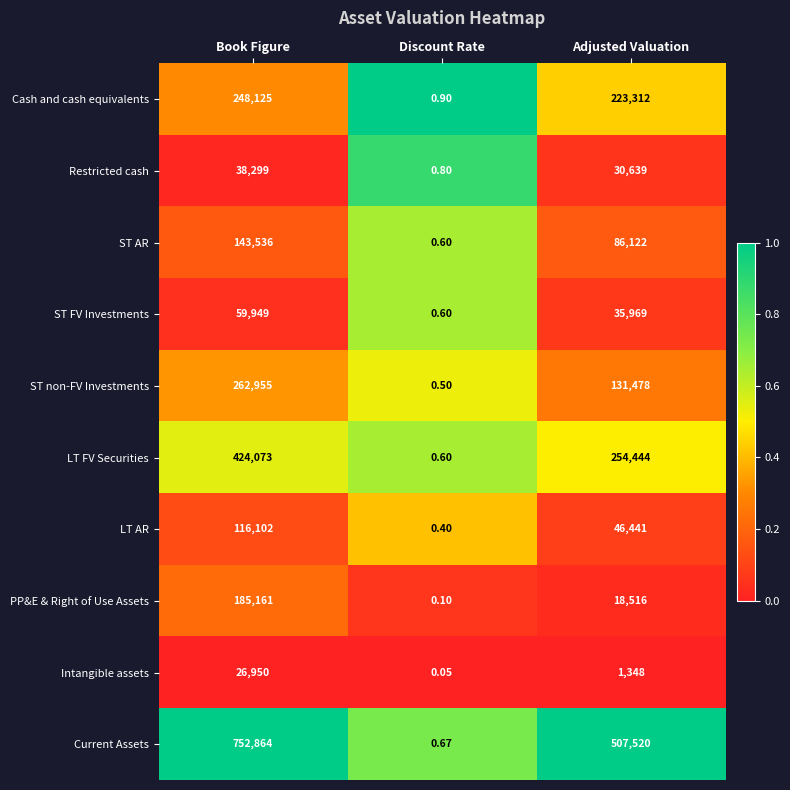

At how many categories does at least one series exceed 0?

3